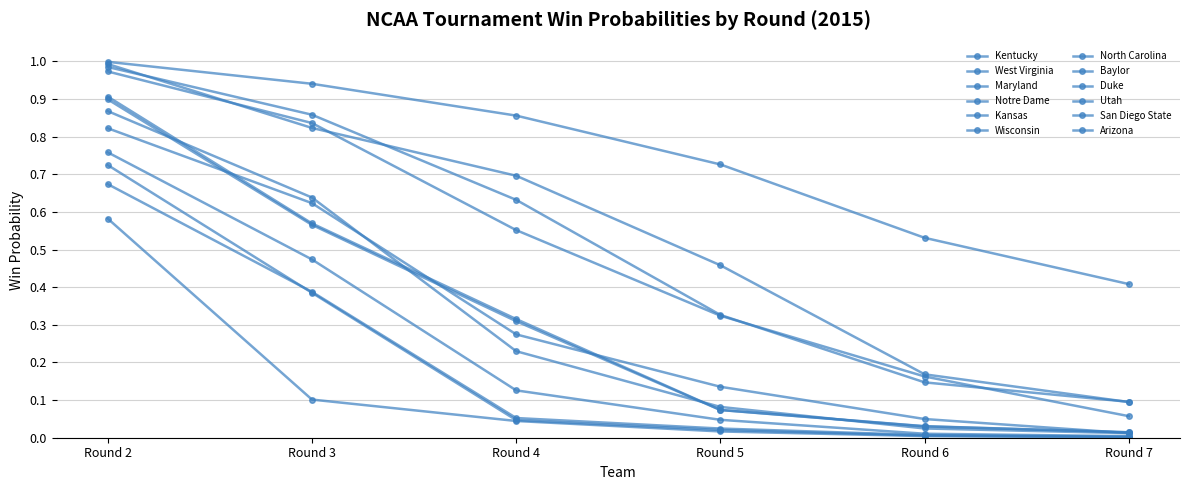

How many categories are shown in the chart?

6